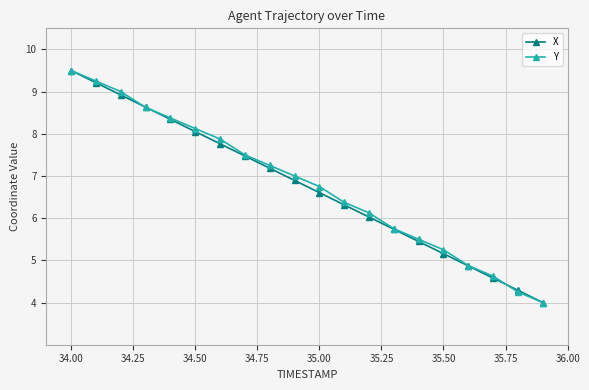

At how many categories does at least one series exceed 5?

16